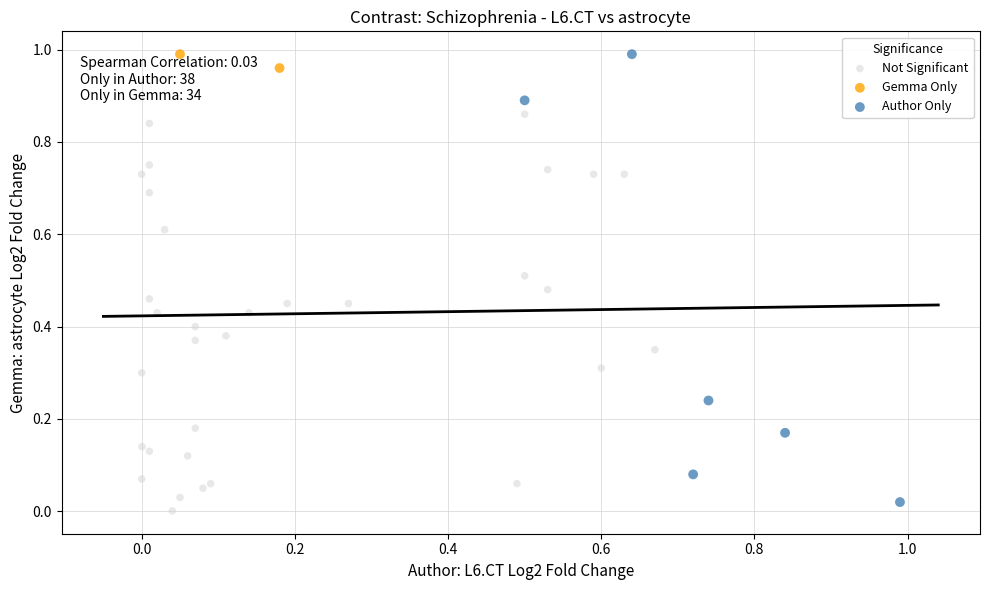

Which series has the largest Y range (max minus min)?

Author Only